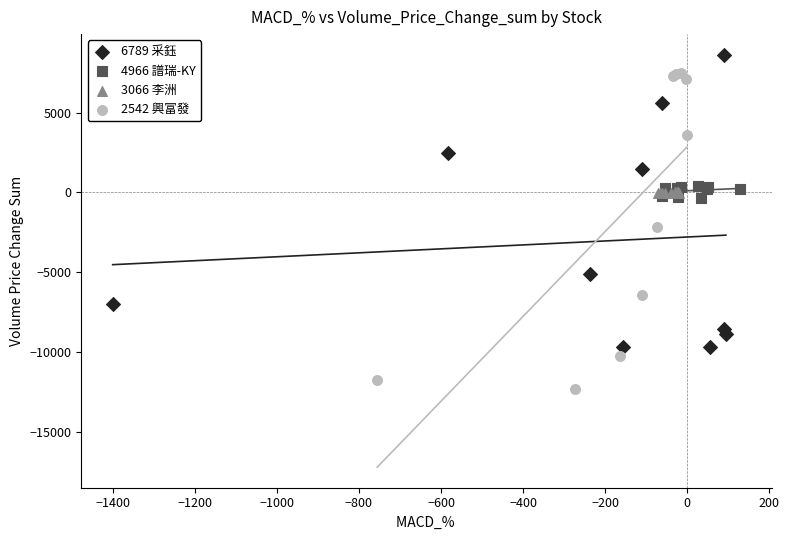

Which series contains the highest Y value?

6789 采鈺